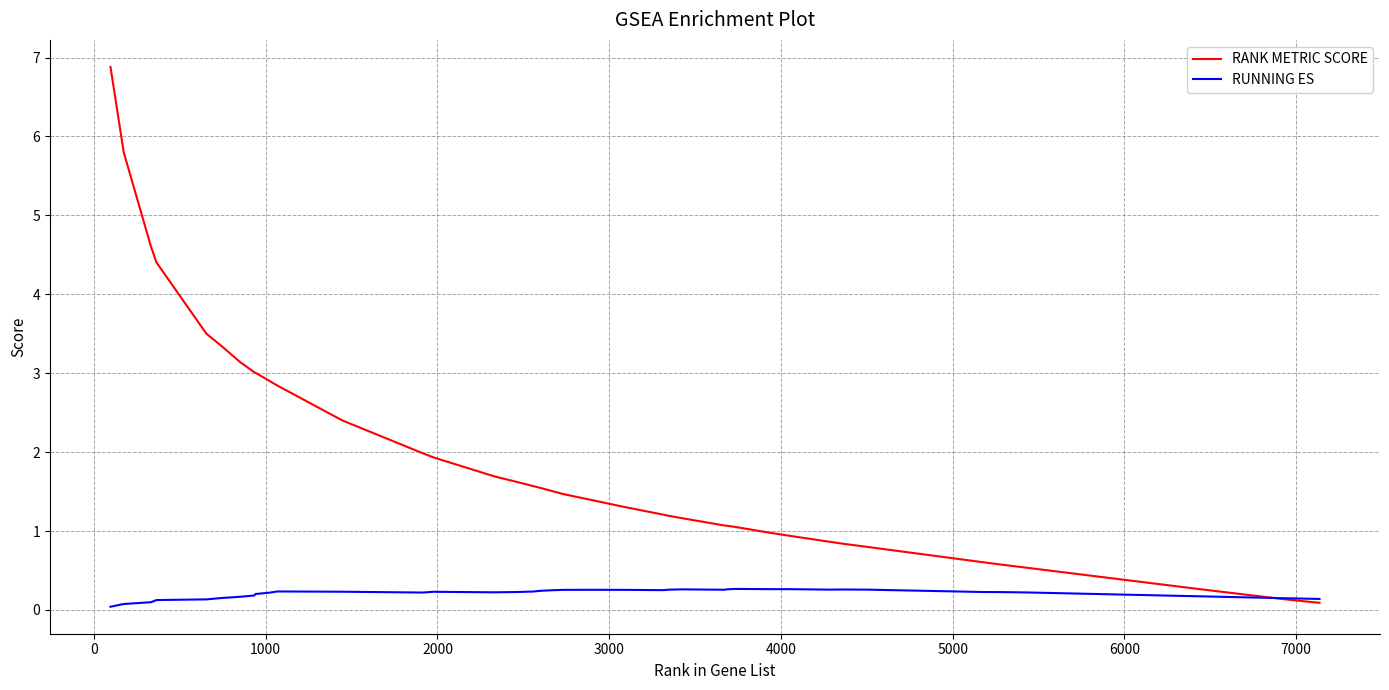

What is the difference between the second highest and minimum values in the RUNNING ES series?

0.2